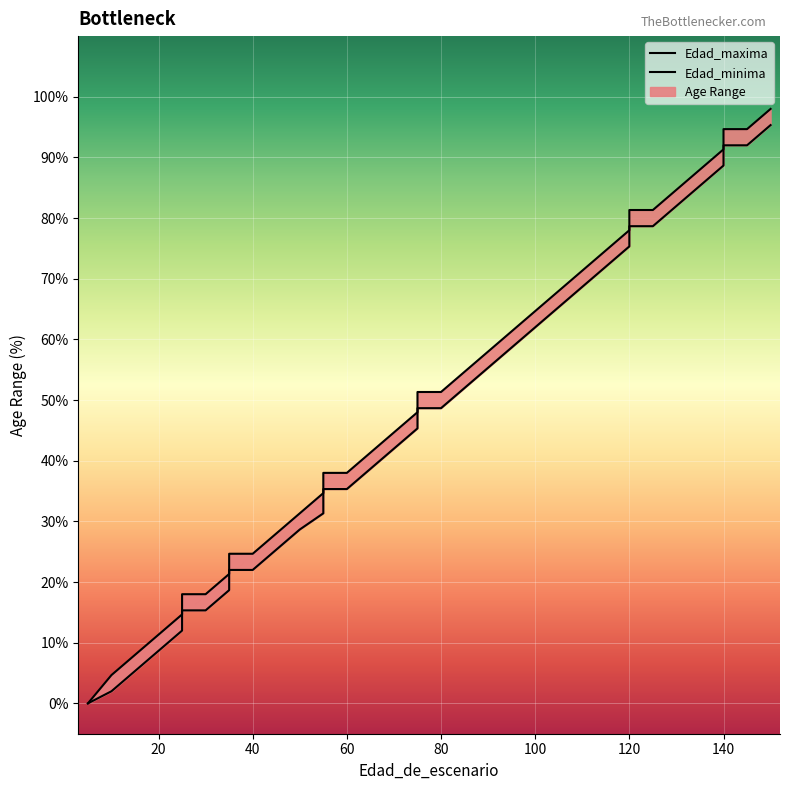

Does the chart display data point markers on the line(s)?

No